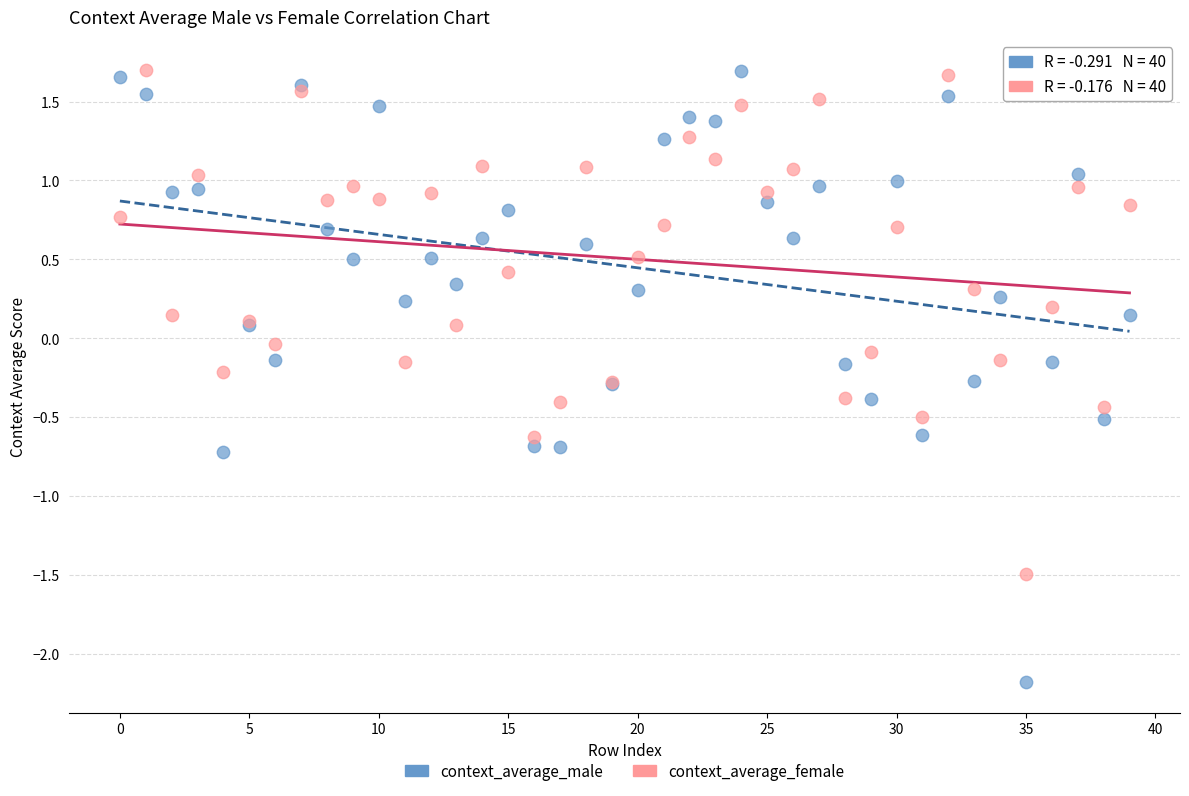

What are all the series names shown in the legend?

context_average_male, context_average_female